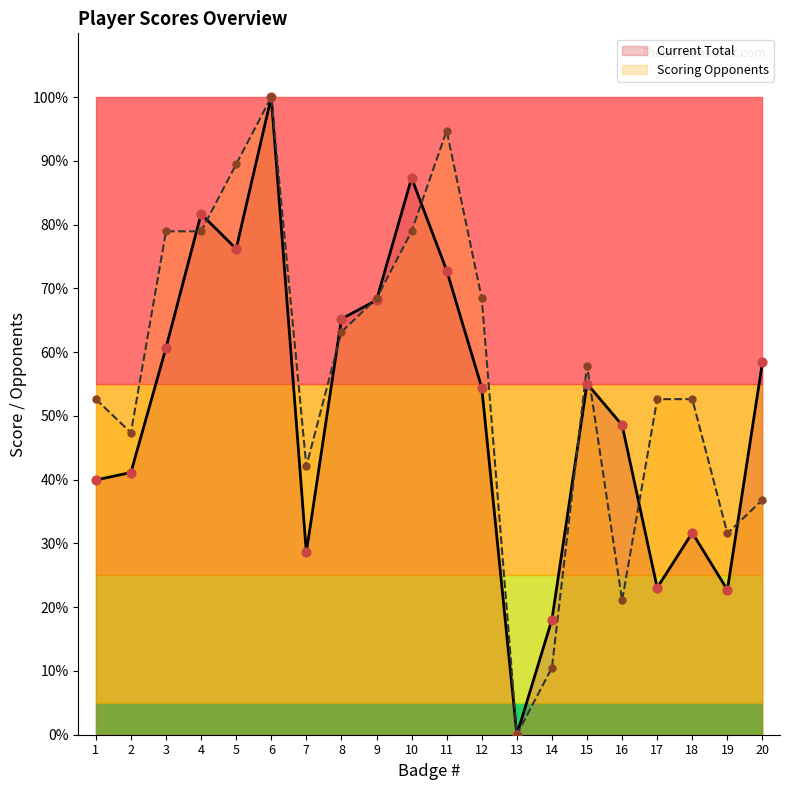

What is the total value across all series at 9?

136.6